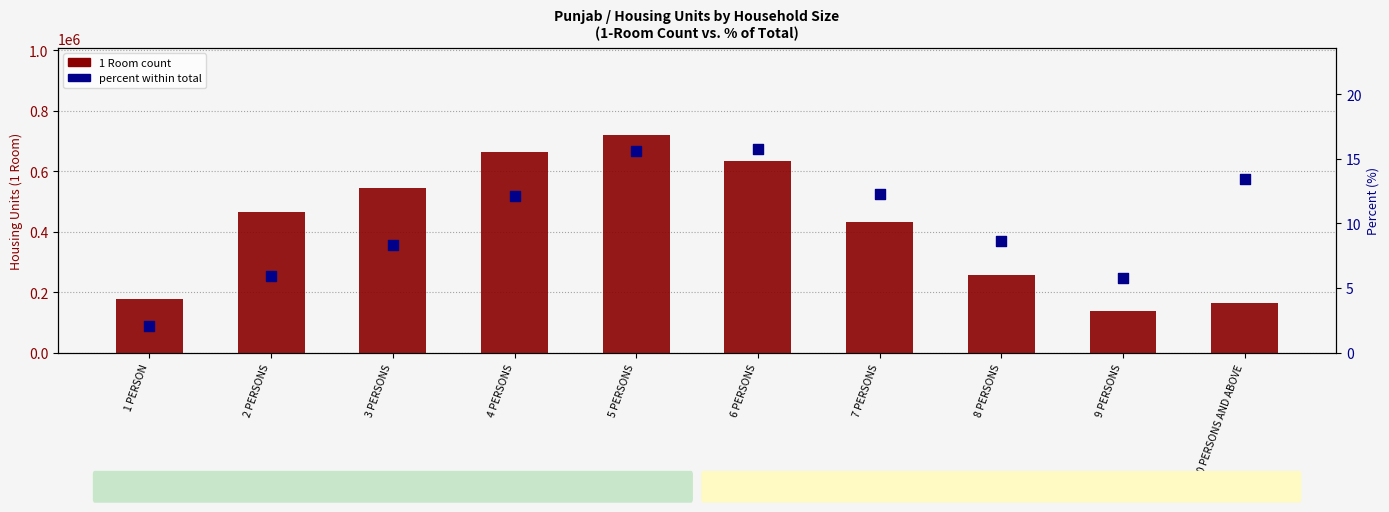

Which series has the largest total across all categories?

1 Room count